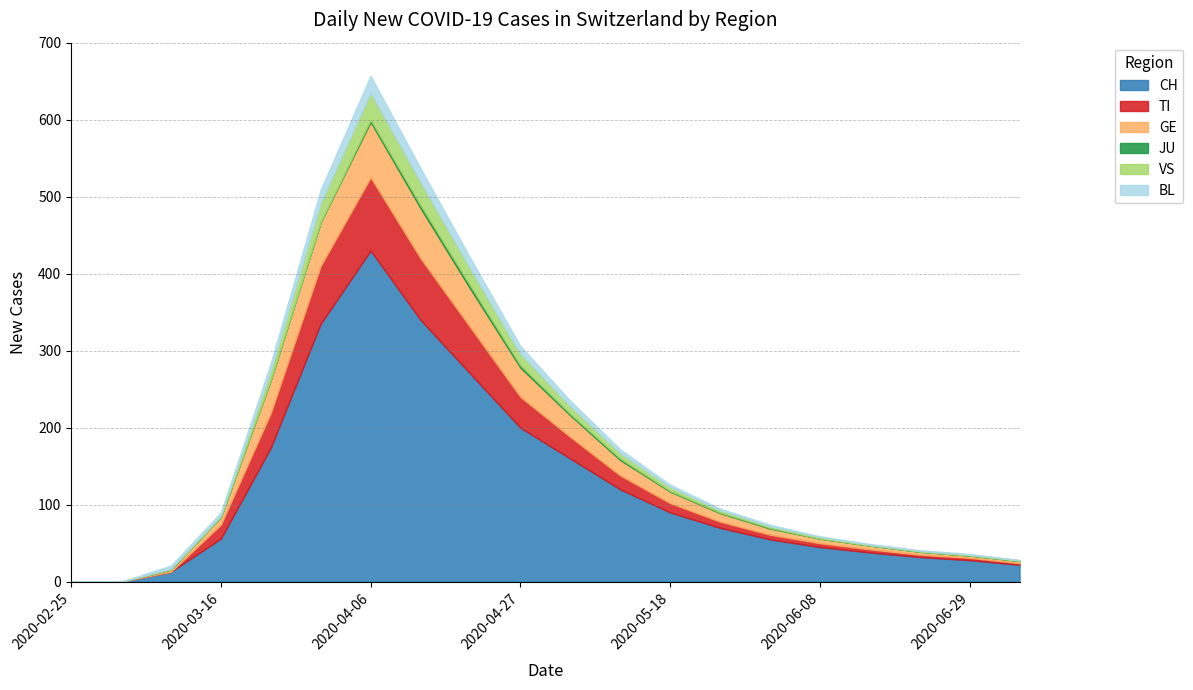

How many lines are shown in the chart?

6